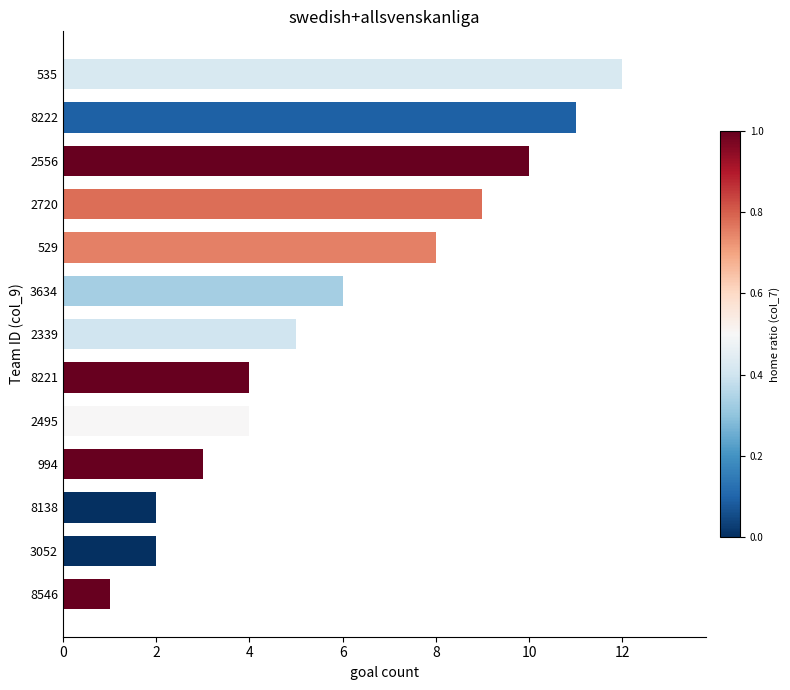

Are the bars grouped side by side (vs. stacked)?

No